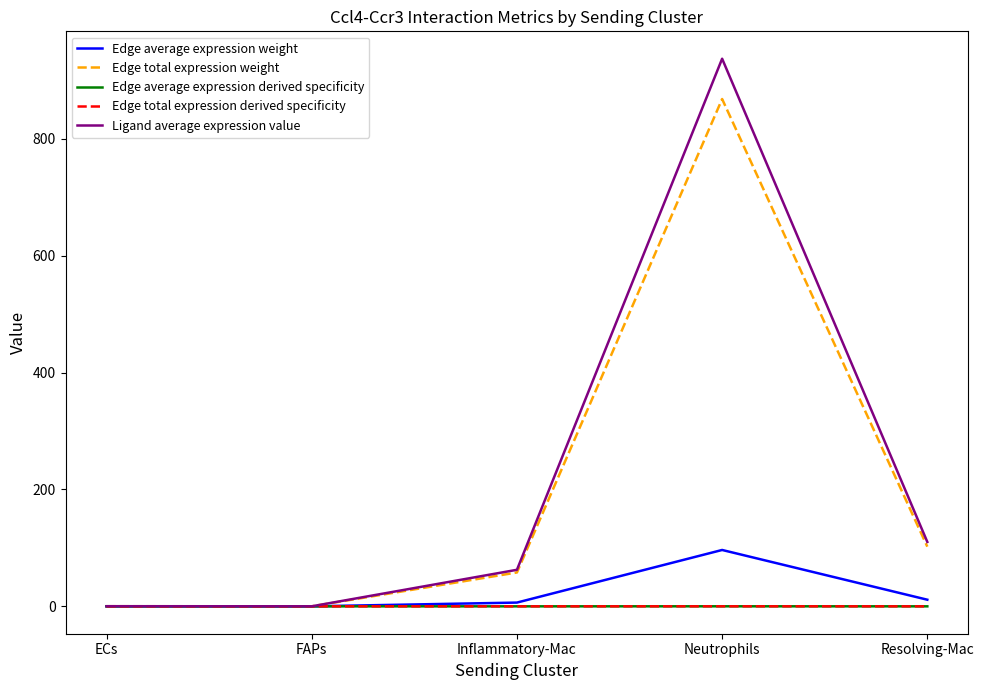

Which has a higher value, Inflammatory-Mac or FAPs?

Inflammatory-Mac